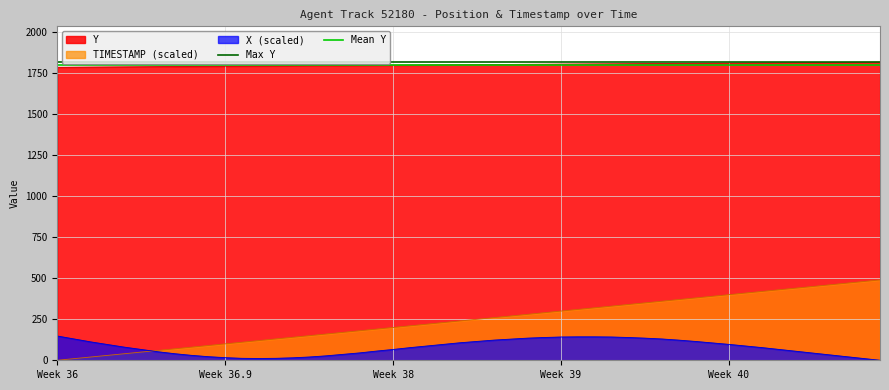

Which category has the highest value in the Mean Y series?

Week 36